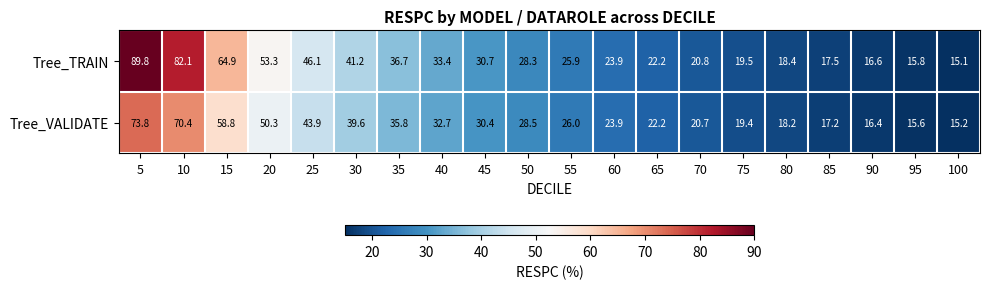

List the series in order of their peak value, lowest first.

Tree_VALIDATE, Tree_TRAIN